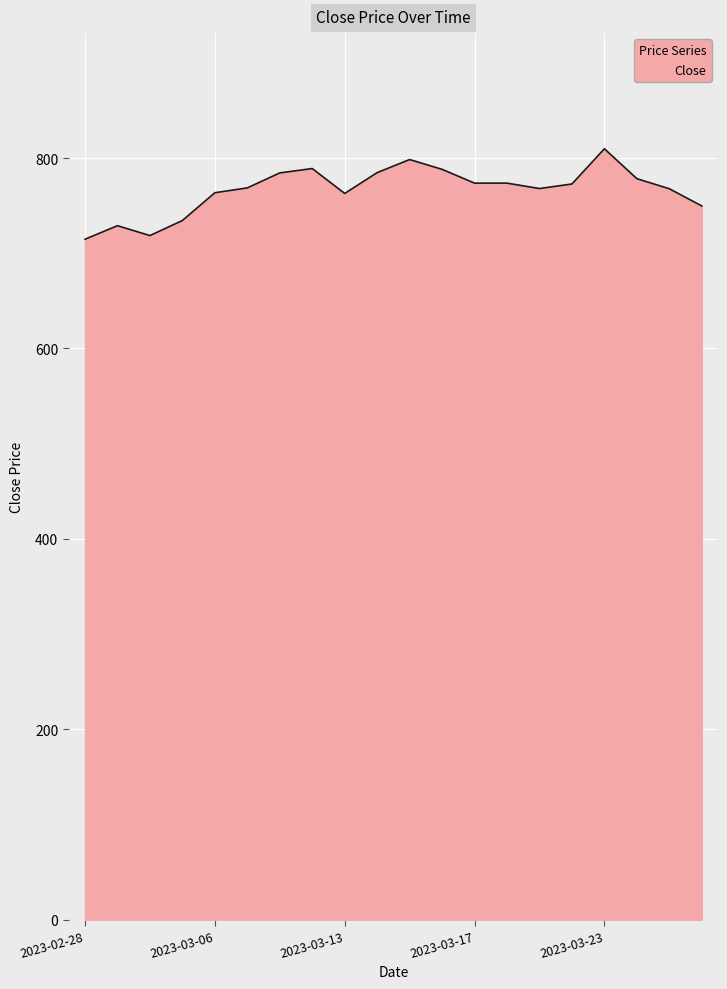

What is the greatest value displayed?

809.8